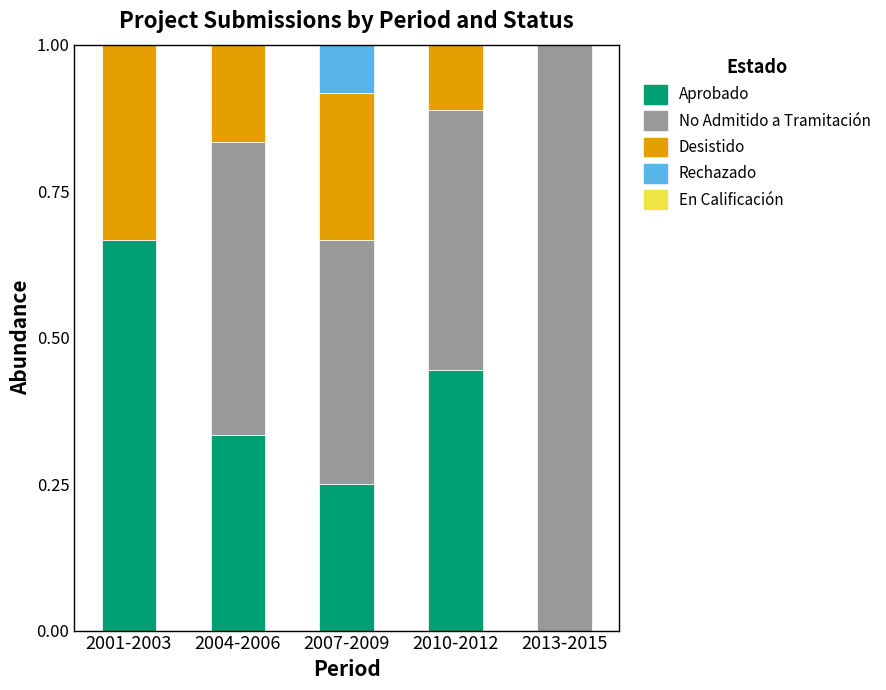

At which label does Aprobado reach its peak?

2001-2003